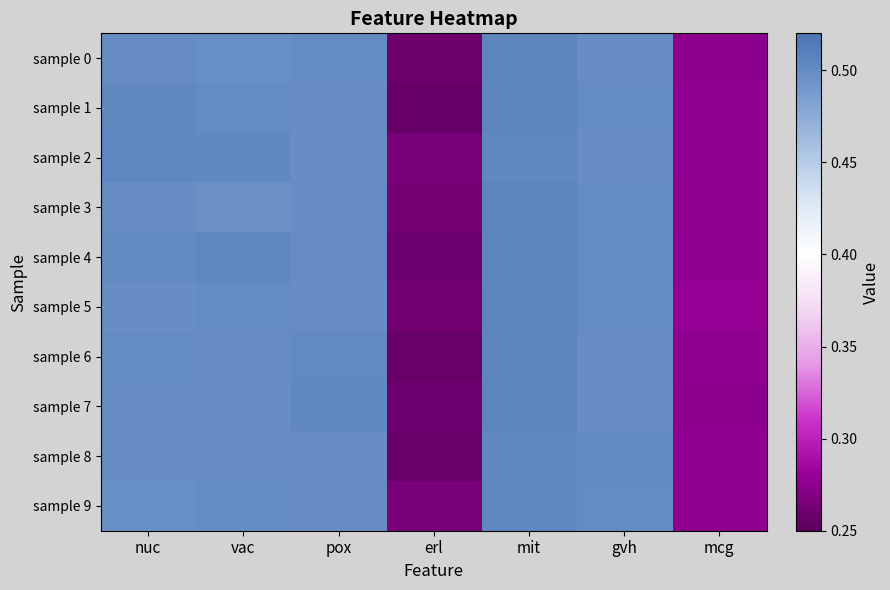

Which series has the largest range (max minus min)?

sample 1